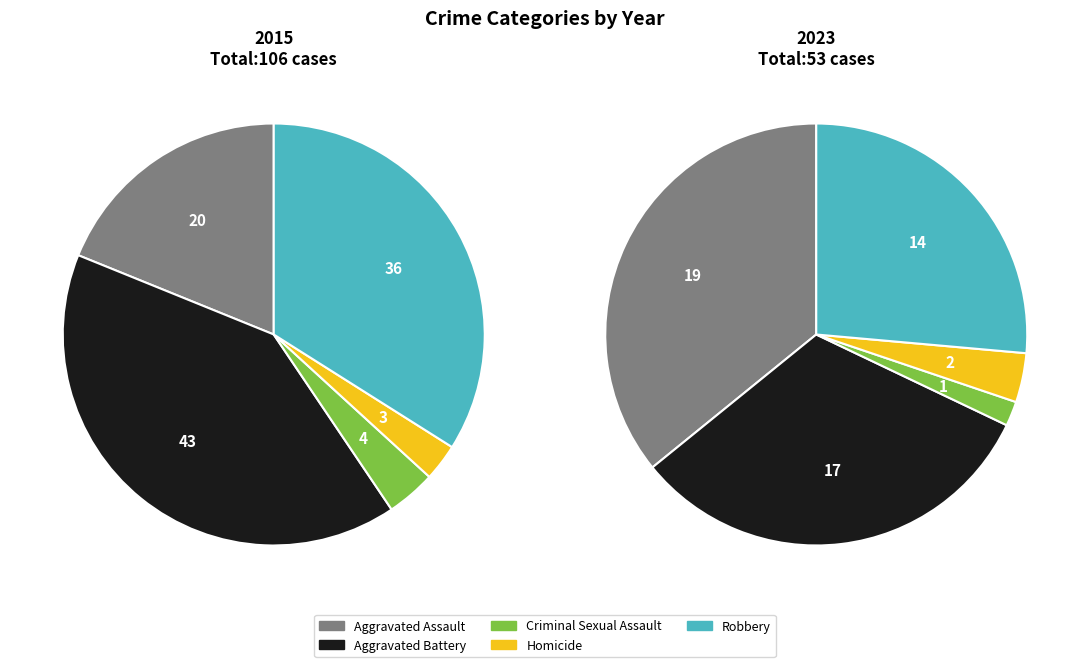

What percentage is the Robbery slice, to the nearest percent?

26%